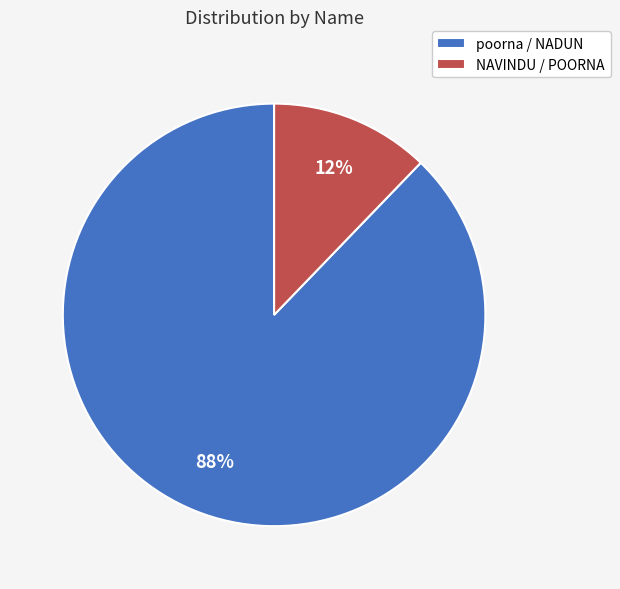

Which has a higher value, poorna / NADUN or NAVINDU / POORNA?

poorna / NADUN